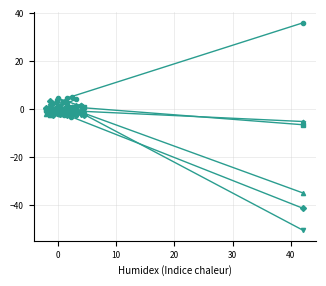

Which series ends up on top after the final intersection of col_4 and col_6?

col_6